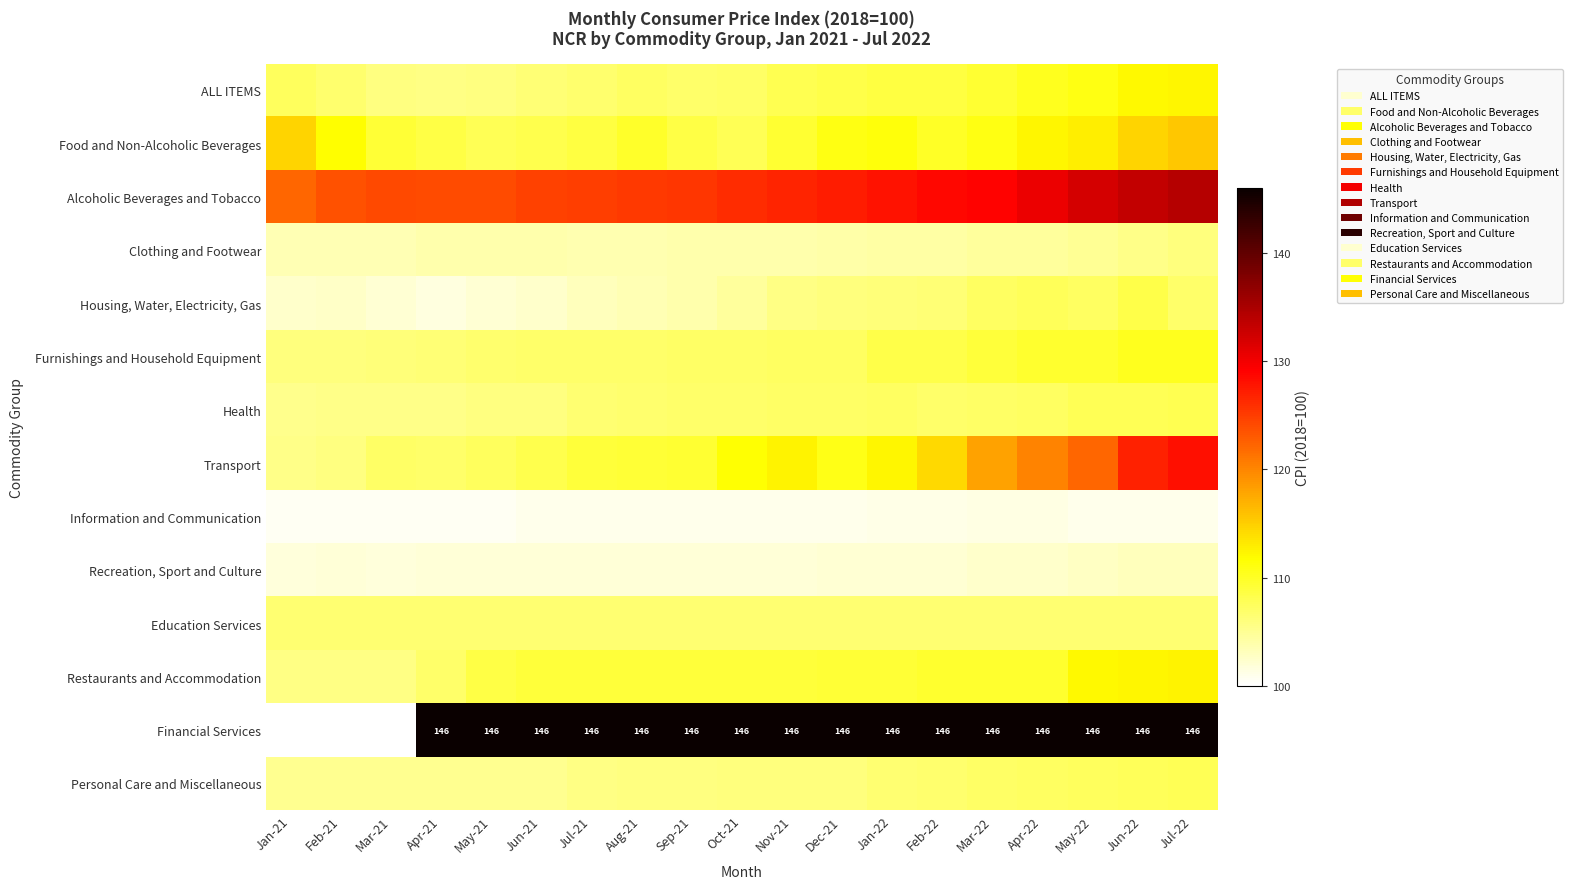

Count the number of data series in this chart.

14